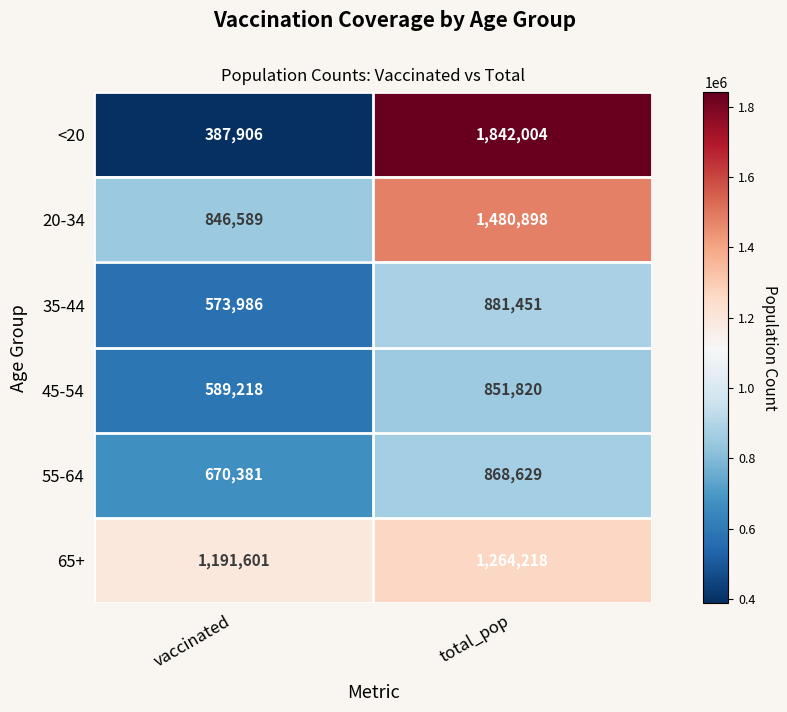

Which series has the largest total across all categories?

65+